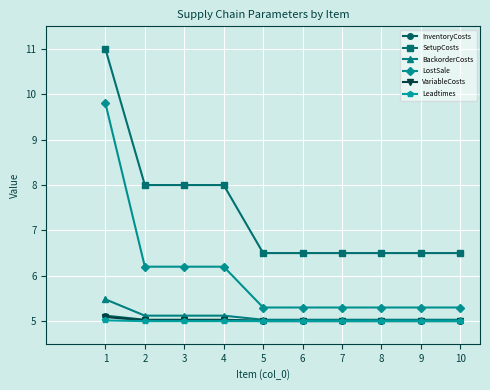

The BackorderCosts series shows 9.2 at 1. True or false?

False